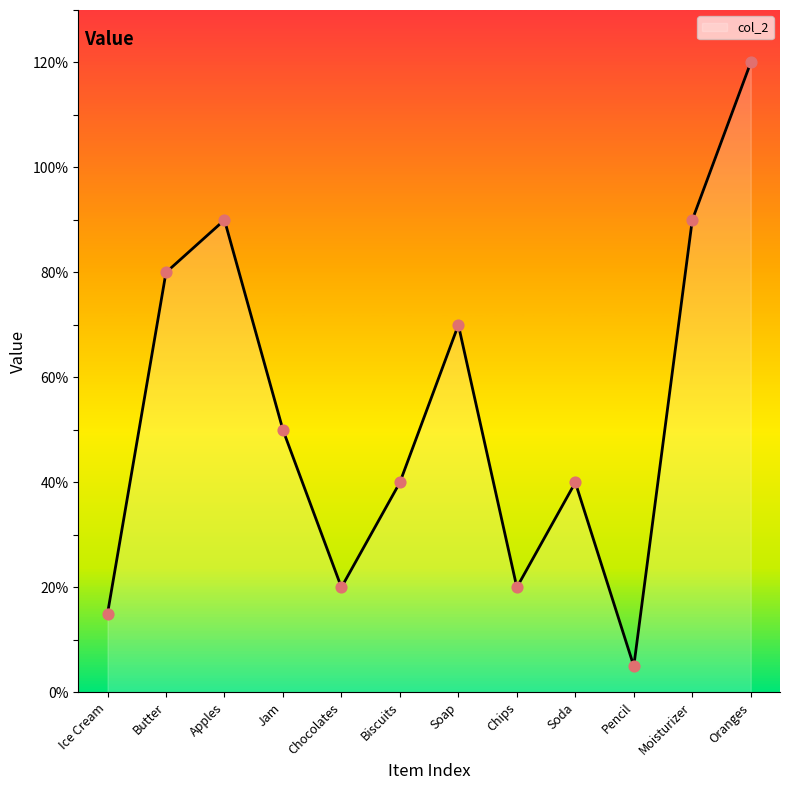

What is the ratio of the value at Chocolates to the value at Ice Cream?

1.3